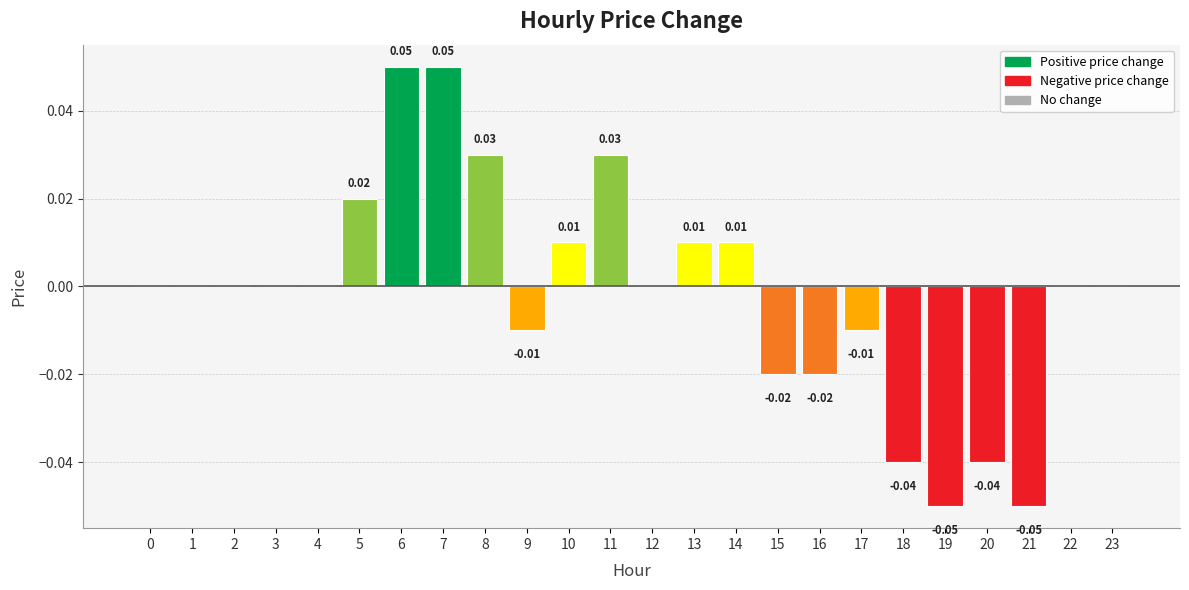

Which has a higher value, 4 or 17?

4